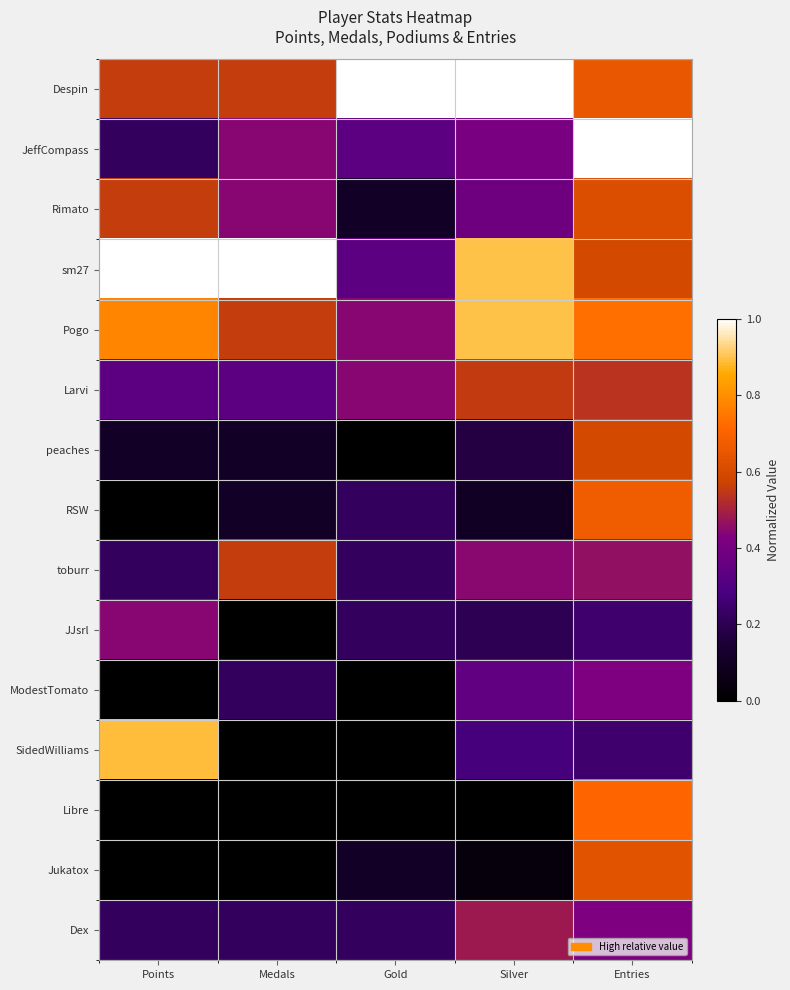

Between Entries and Gold, which is larger?

Gold